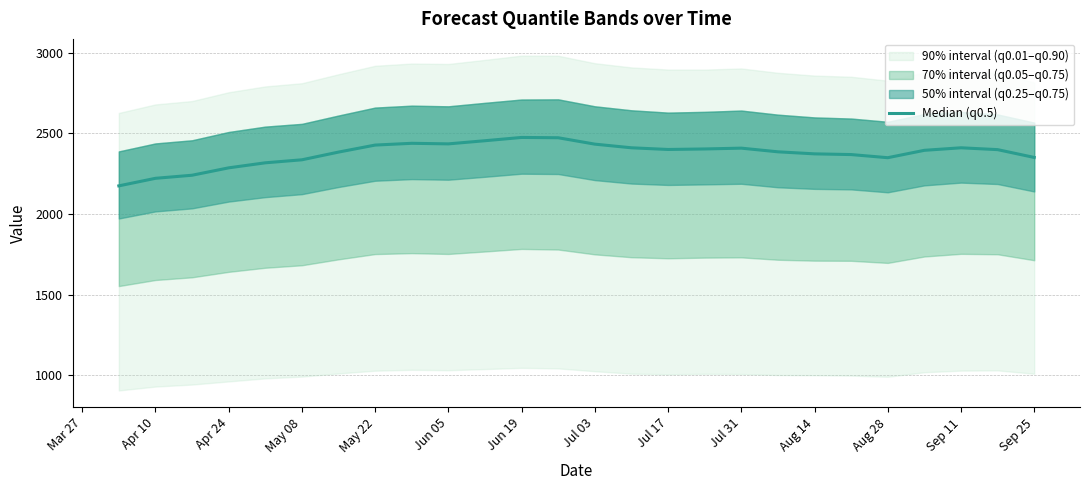

What position from the left is May 22?

5